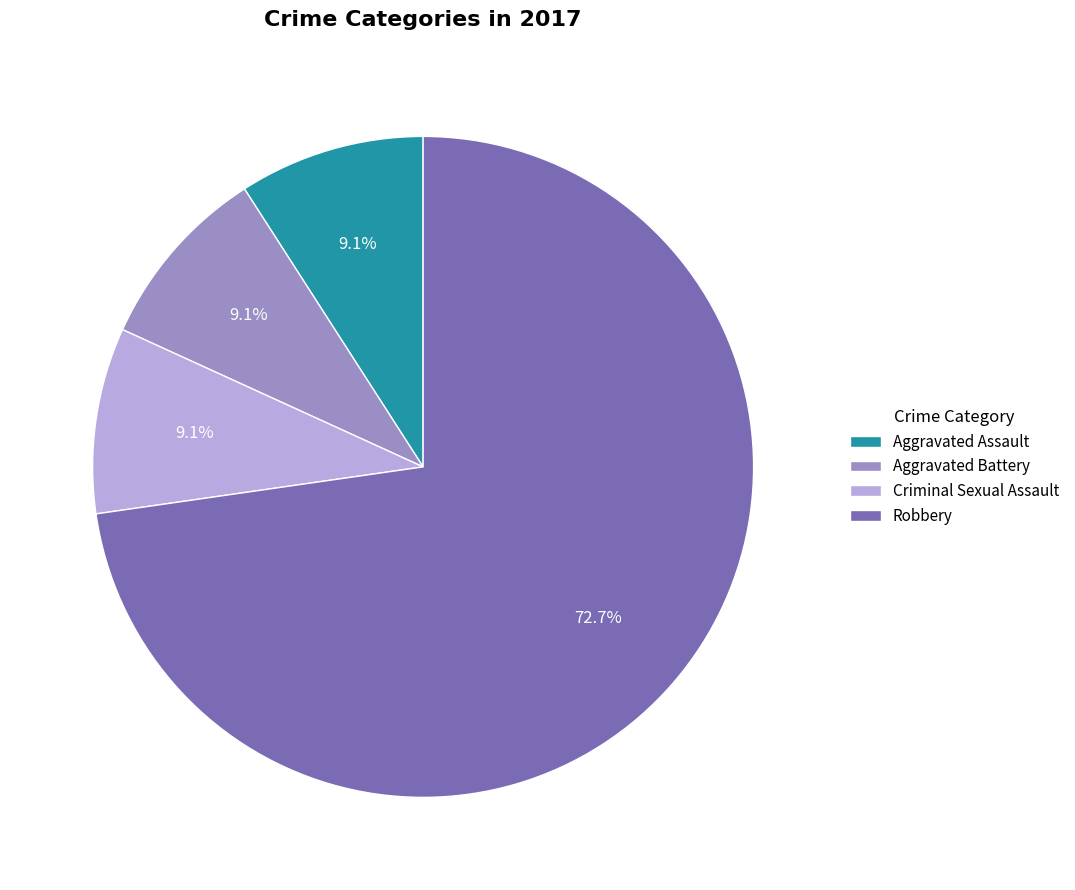

Which category has the biggest portion of the pie?

Robbery